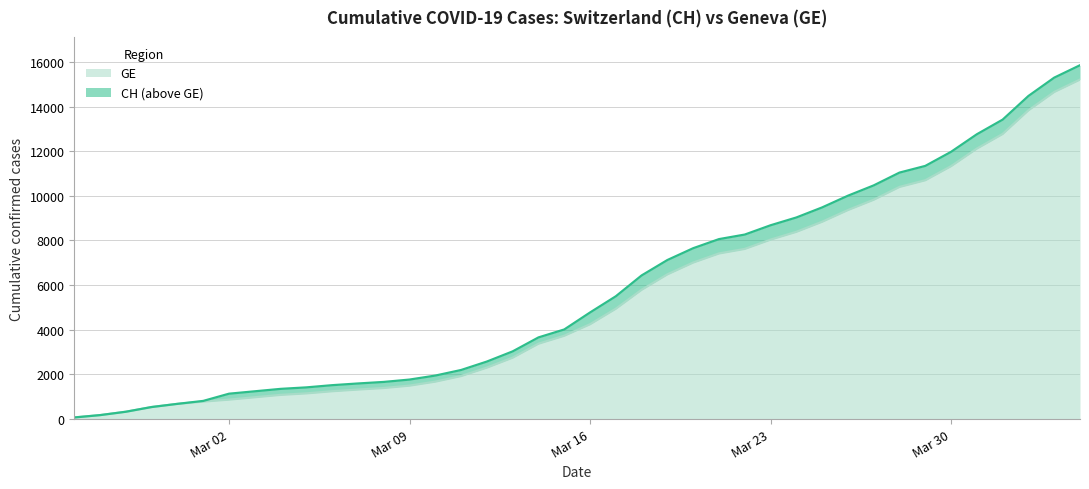

What is the spread (max minus min) of values at 2020-04-01?

642